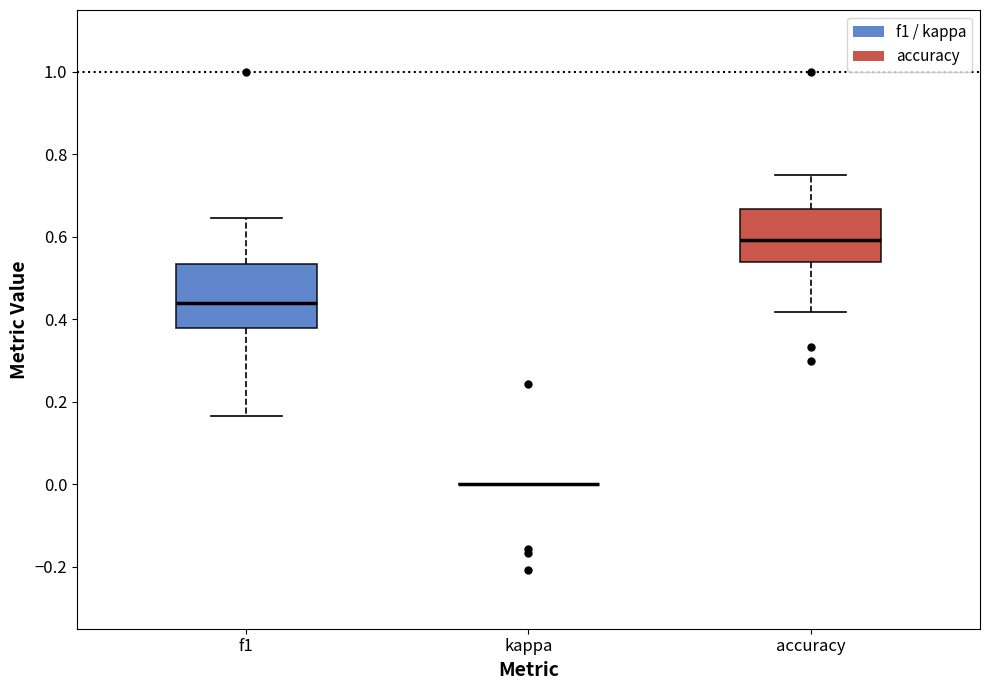

Where does the lower whisker of the box for accuracy end on the y-axis? The values are not printed on the chart, so give them approximately, as read against the axis.

0.42